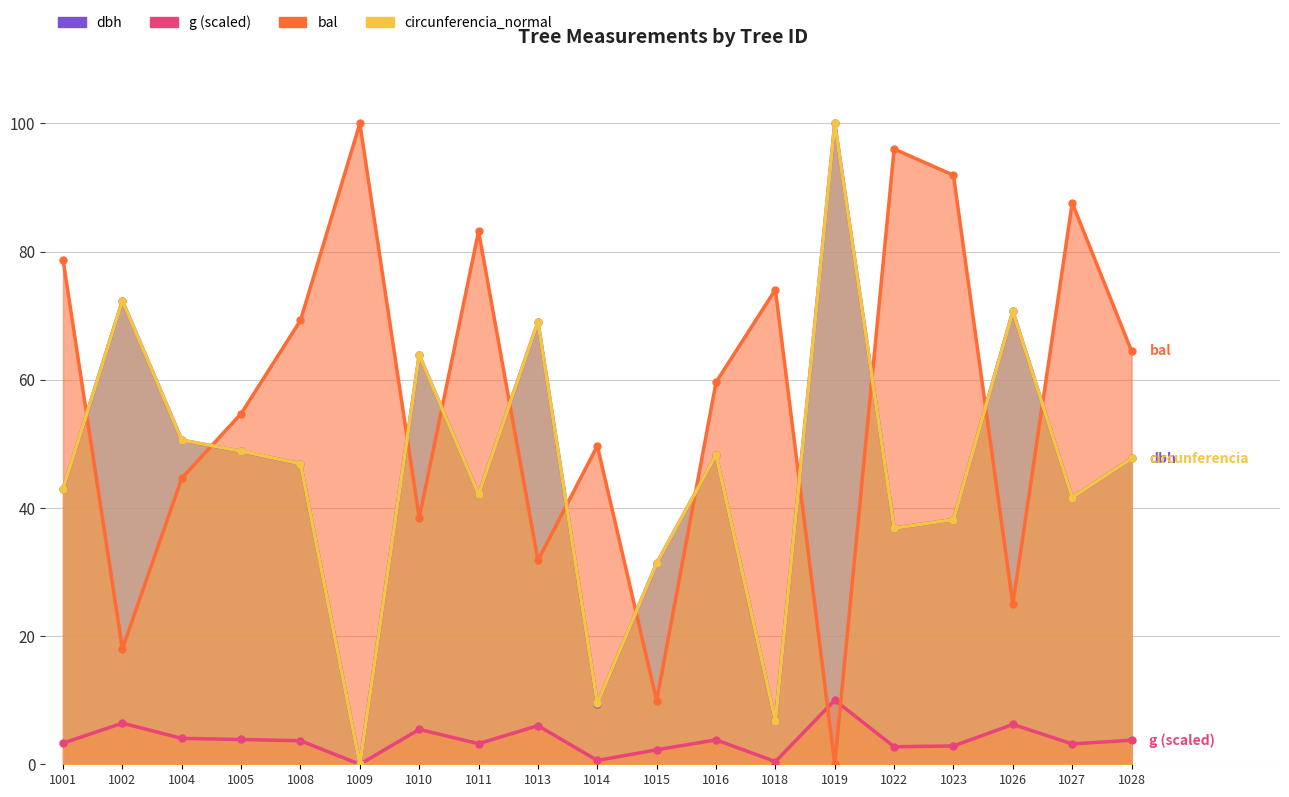

What is the value of the dbh point at the 14th from the left?

100.0